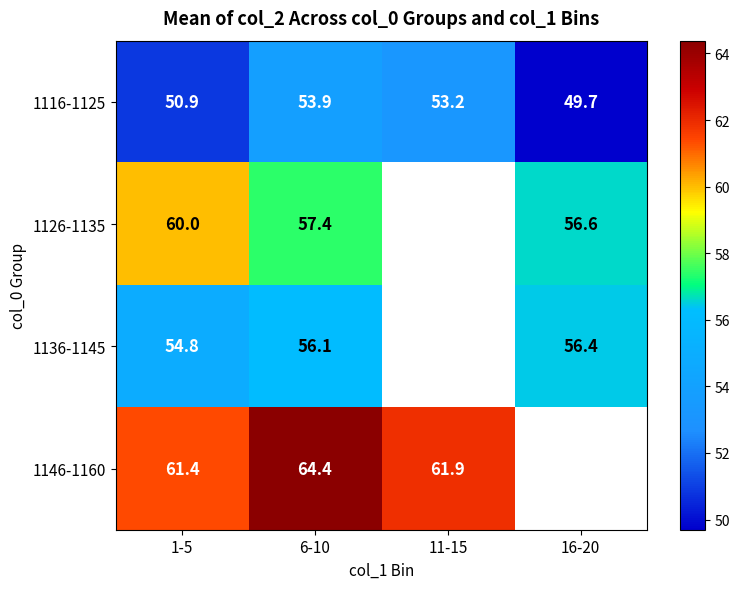

What is the difference between the highest and lowest values at 16-20?

6.9